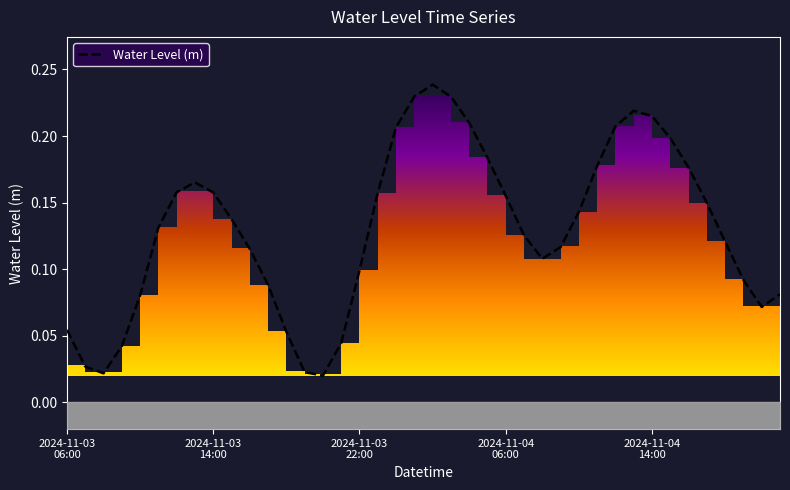

Reading left to right, extract all data points from this chart.

0.1	0.0	0.0	0.0	0.1	0.1	0.2	0.2	0.2	0.1	0.1	0.1	0.1	0.0	0.0	0.0	0.1	0.2	0.2	0.2	0.2	0.2	0.2	0.2	0.2	0.1	0.1	0.1	0.1	0.2	0.2	0.2	0.2	0.2	0.2	0.1	0.1	0.1	0.1	0.1